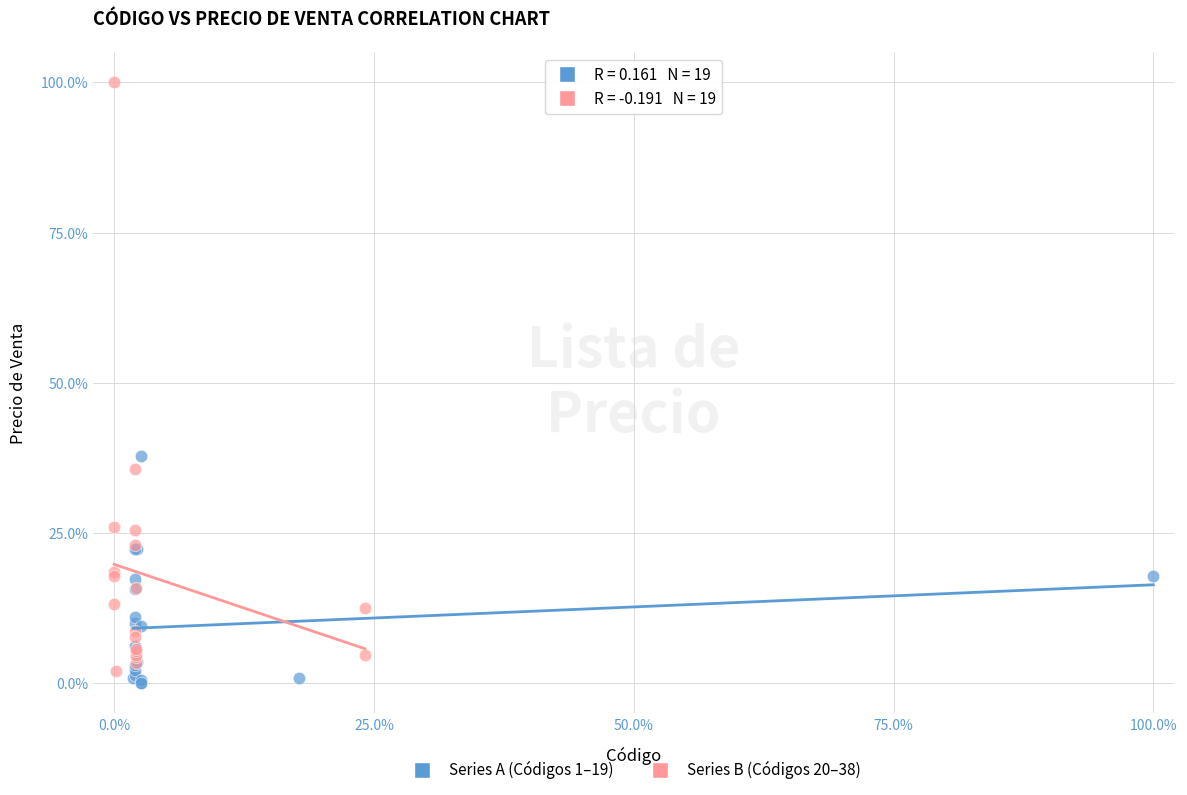

Which series has the widest spread of Y values?

Series B (Códigos 20–38)